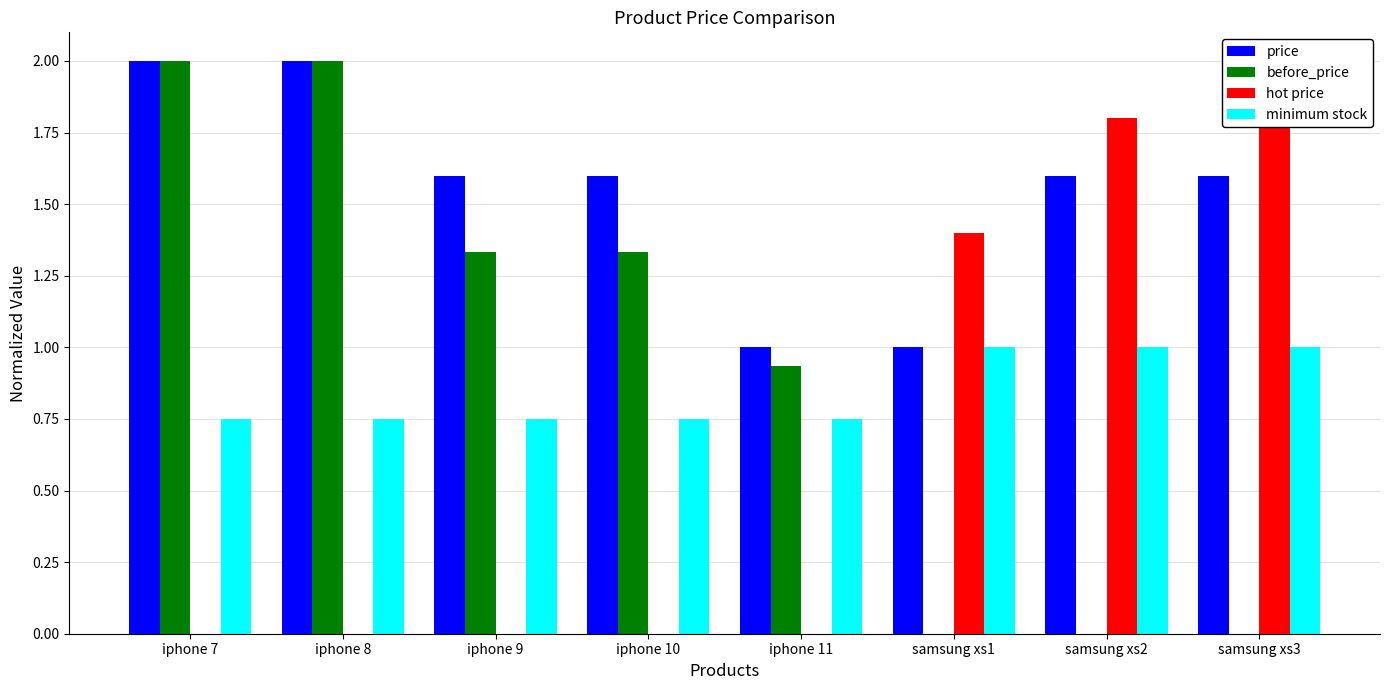

What is the label of the 3rd bar from the left?

iphone 9